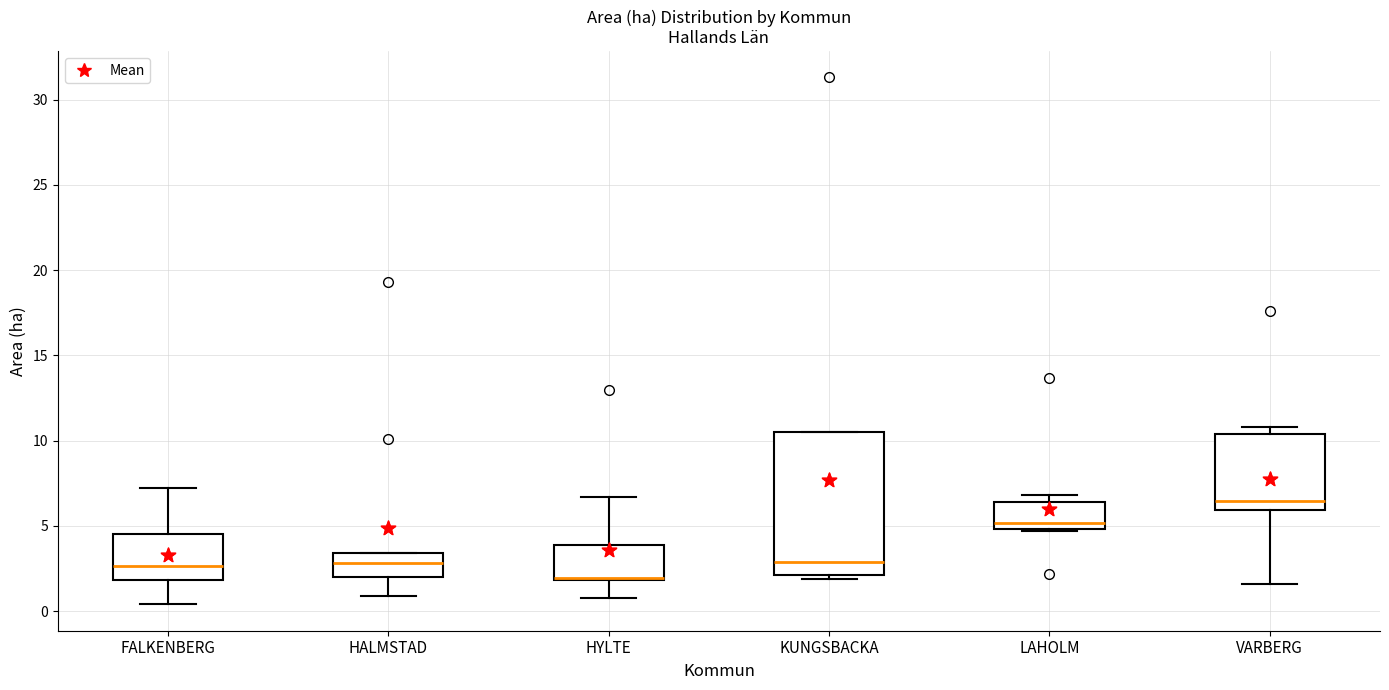

Which box is the tallest, from its lower edge to its upper edge?

KUNGSBACKA